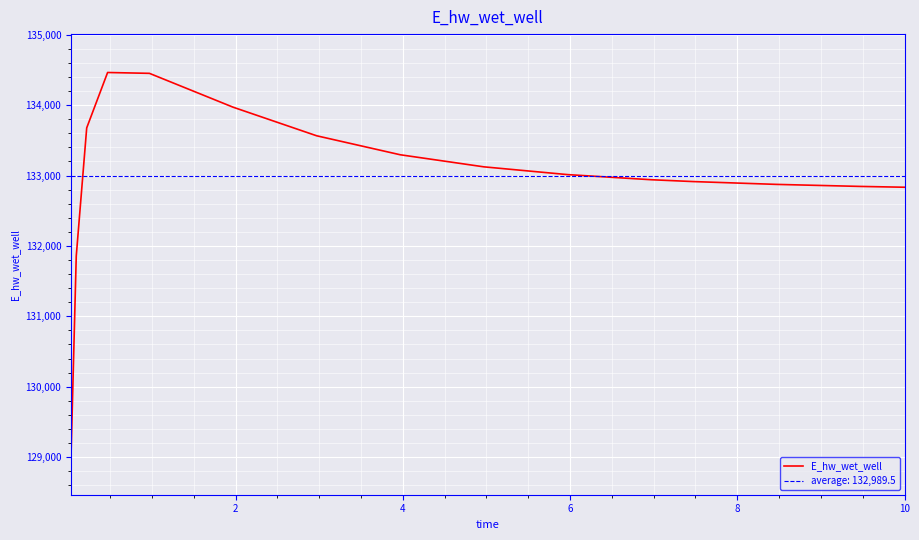

What is the difference between the maximum and minimum values?

5455.3